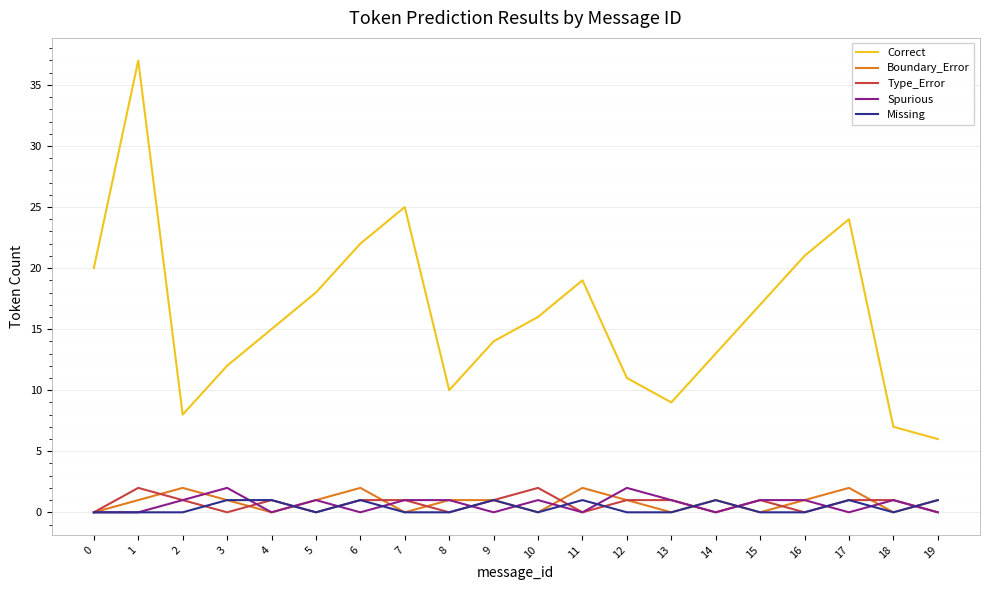

Is it true that Correct equals 14 at 8?

False